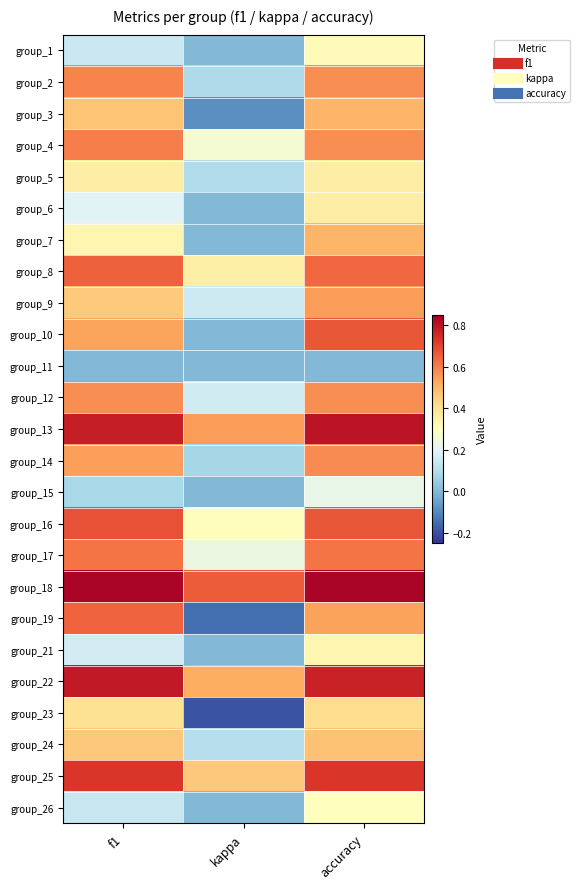

Reading right to left, what are all the values shown in this chart?

group_1: accuracy=0.3	kappa=0.0	f1=0.1
group_2: accuracy=0.6	kappa=0.1	f1=0.6
group_3: accuracy=0.5	kappa=-0.1	f1=0.5
group_4: accuracy=0.6	kappa=0.3	f1=0.6
group_5: accuracy=0.4	kappa=0.1	f1=0.4
group_6: accuracy=0.4	kappa=0.0	f1=0.2
group_7: accuracy=0.5	kappa=0.0	f1=0.3
group_8: accuracy=0.6	kappa=0.4	f1=0.6
group_9: accuracy=0.5	kappa=0.2	f1=0.5
group_10: accuracy=0.7	kappa=0.0	f1=0.5
group_11: accuracy=0.0	kappa=0.0	f1=0.0
group_12: accuracy=0.6	kappa=0.2	f1=0.6
group_13: accuracy=0.8	kappa=0.5	f1=0.8
group_14: accuracy=0.6	kappa=0.1	f1=0.5
group_15: accuracy=0.2	kappa=0.0	f1=0.1
group_16: accuracy=0.7	kappa=0.3	f1=0.7
group_17: accuracy=0.6	kappa=0.2	f1=0.6
group_18: accuracy=0.8	kappa=0.7	f1=0.8
group_19: accuracy=0.5	kappa=-0.1	f1=0.6
group_21: accuracy=0.3	kappa=0.0	f1=0.2
group_22: accuracy=0.8	kappa=0.5	f1=0.8
group_23: accuracy=0.4	kappa=-0.2	f1=0.4
group_24: accuracy=0.5	kappa=0.1	f1=0.5
group_25: accuracy=0.7	kappa=0.5	f1=0.7
group_26: accuracy=0.3	kappa=0.0	f1=0.1